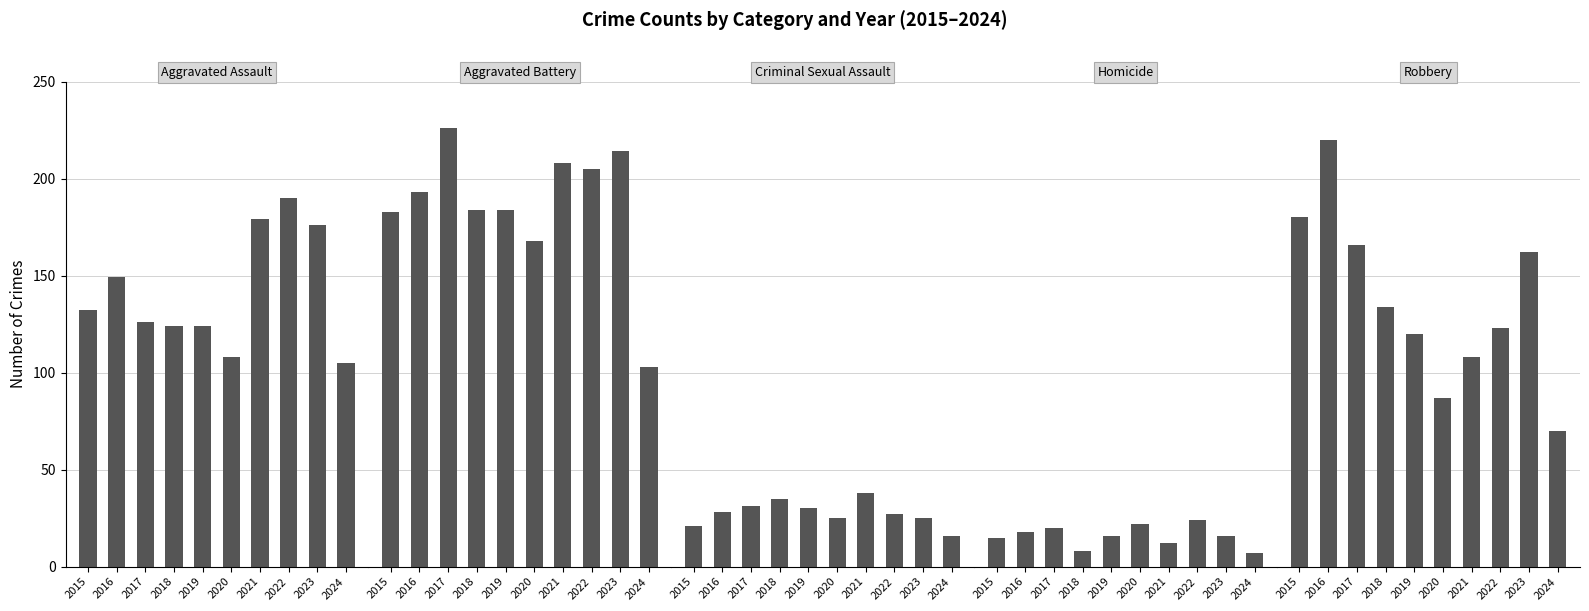

Are the bars grouped side by side (vs. stacked)?

Yes